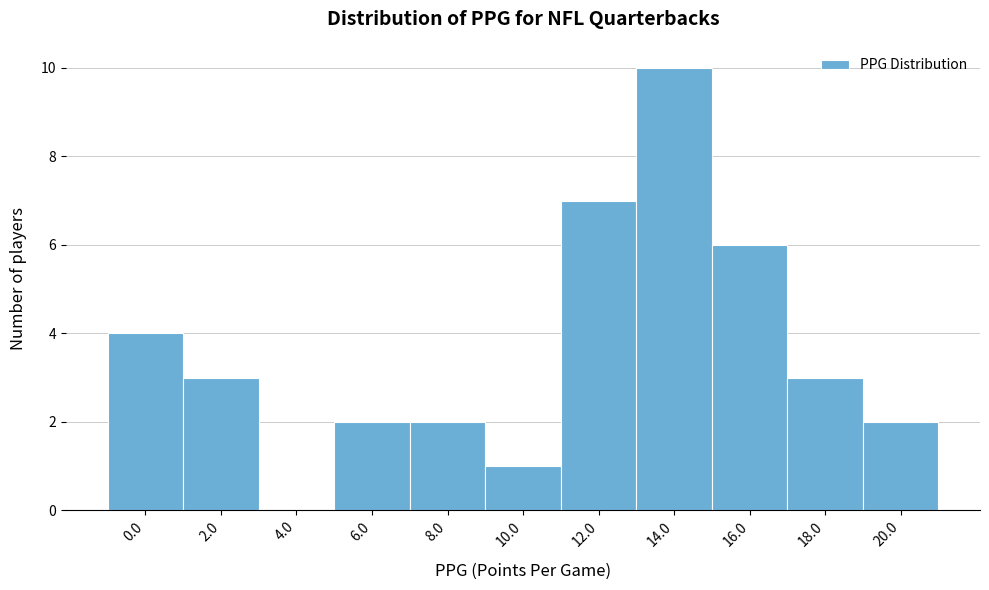

Reading left to right, transcribe all the data shown in this chart.

0.0=4	2.0=3	4.0=0	6.0=2	8.0=2	10.0=1	12.0=7	14.0=10	16.0=6	18.0=3	20.0=2